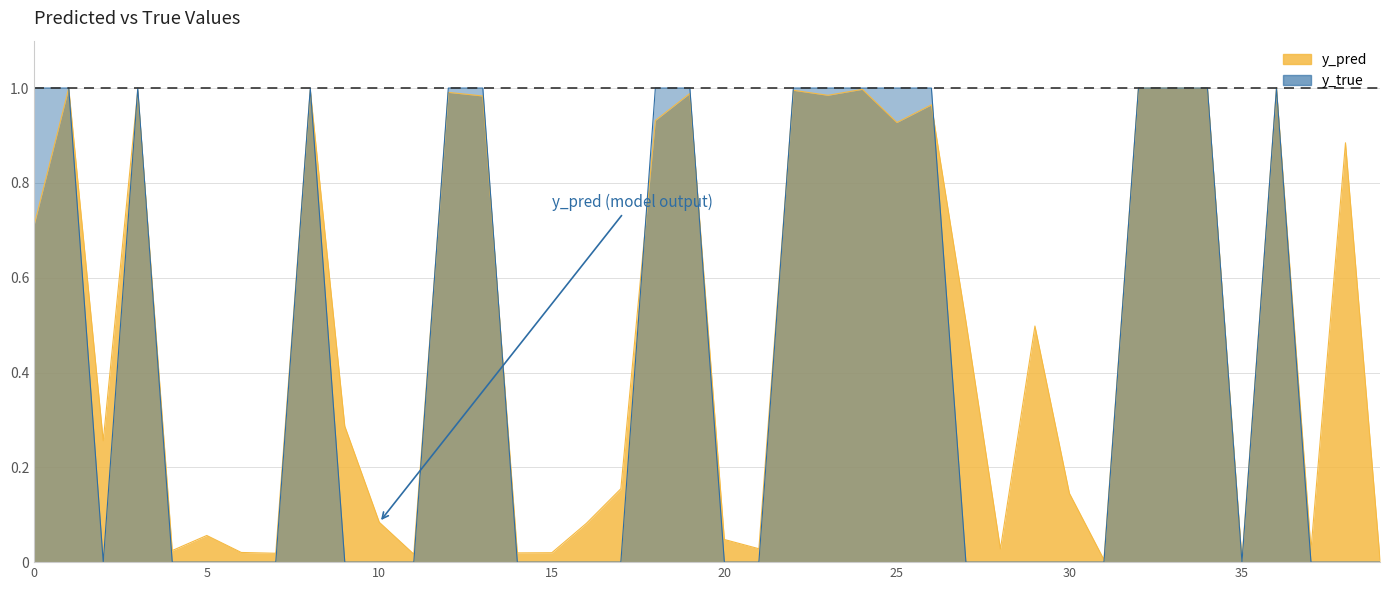

Reading left to right, list all the values displayed in this chart.

y_pred: 0.7	1.0	0.3	1.0	0.0	0.1	0.0	0.0	1.0	0.3	0.1	0.0	1.0	1.0	0.0	0.0	0.1	0.2	0.9	1.0	0.0	0.0	1.0	1.0	1.0	0.9	1.0	0.5	0.0	0.5	0.1	0.0	1.0	1.0	1.0	0.0	1.0	0.0	0.9	0.0
y_true: 1.0	1.0	0.0	1.0	0.0	0.0	0.0	0.0	1.0	0.0	0.0	0.0	1.0	1.0	0.0	0.0	0.0	0.0	1.0	1.0	0.0	0.0	1.0	1.0	1.0	1.0	1.0	0.0	0.0	0.0	0.0	0.0	1.0	1.0	1.0	0.0	1.0	0.0	0.0	0.0